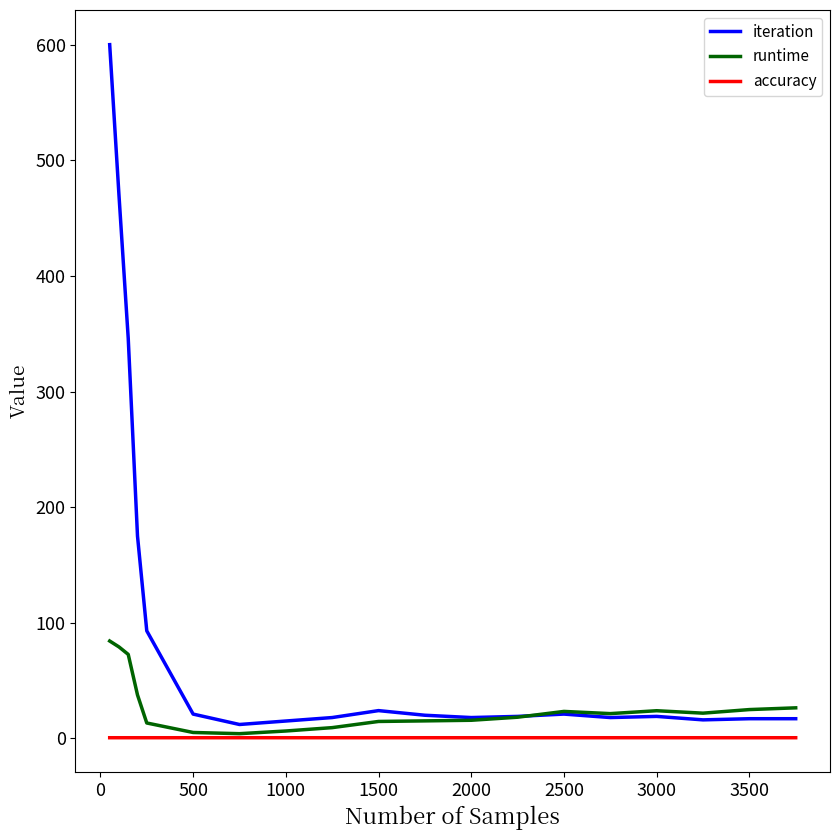

True or false: runtime has more than 0 points higher than both neighbors.

True